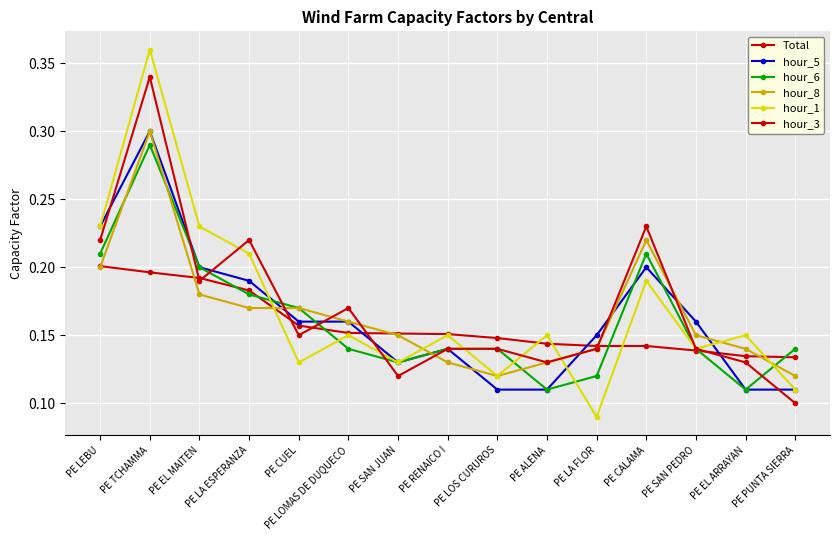

At PE EL MAITEN, list the series in order from smallest to largest.

hour_8, hour_3, Total, hour_5, hour_6, hour_1